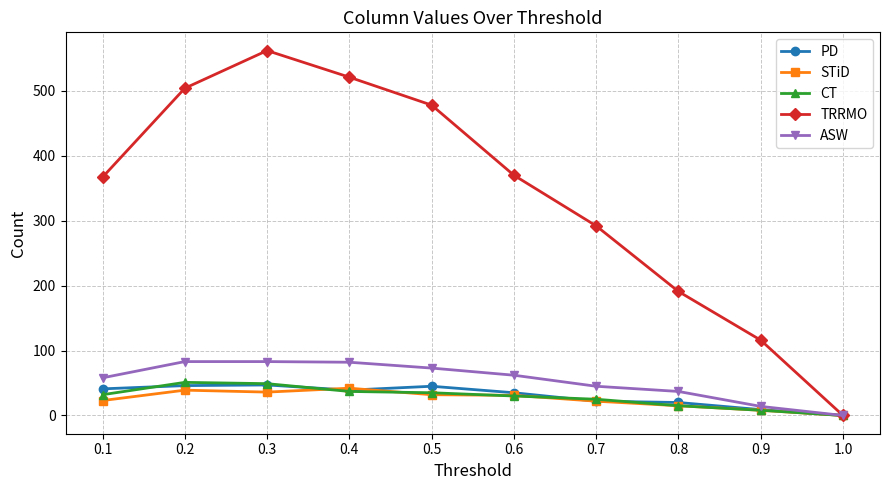

Which series has the widest spread of values?

TRRMO